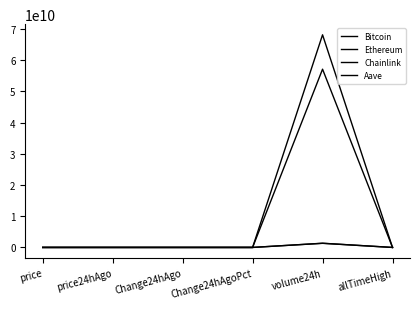

How many lines are shown in the chart?

4